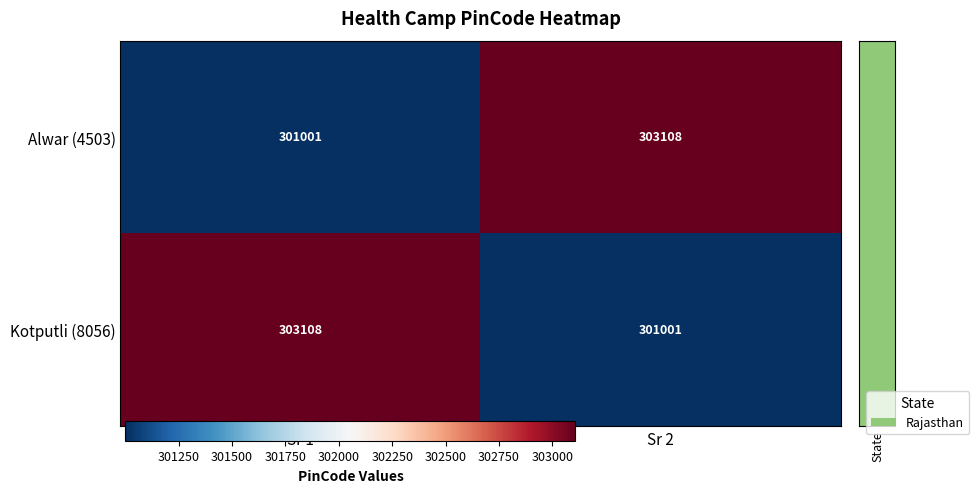

The value of Alwar (4503) at Sr 1 is 301001. True or false?

True